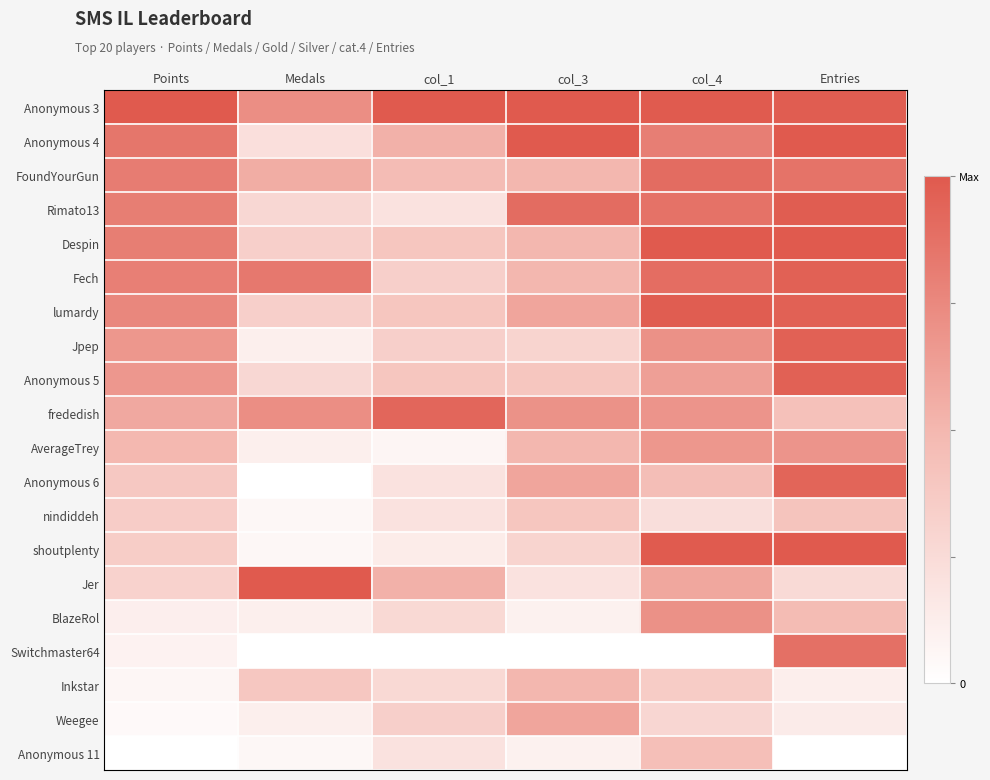

Rank the series by their maximum value, from lowest to highest.

nindiddeh, Anonymous 11, Inkstar, Weegee, AverageTrey, BlazeRol, Switchmaster64, FoundYourGun, frededish, Anonymous 6, Fech, Jpep, Anonymous 5, lumardy, Rimato13, Anonymous 3, Anonymous 4, Despin, shoutplenty, Jer